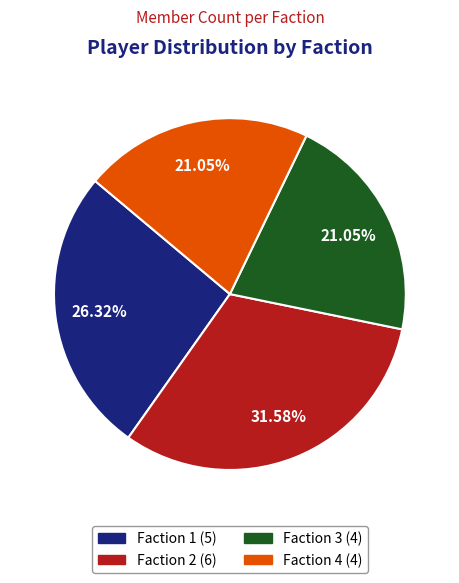

Is it true that Faction 4 is 35% of the pie?

False